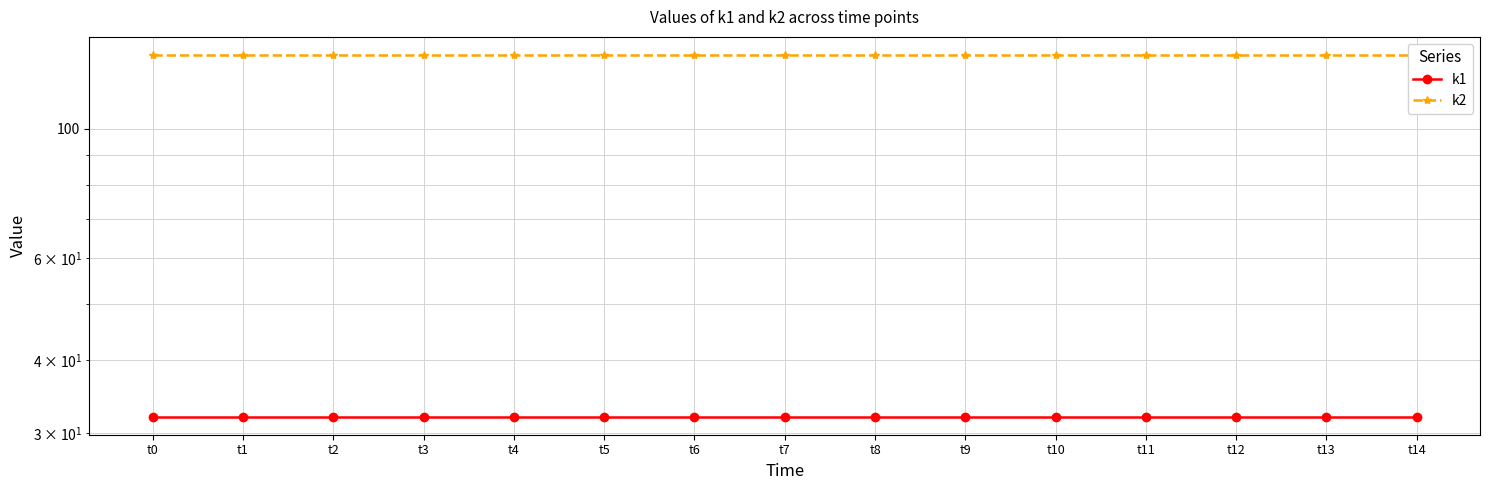

Which has a higher value, t7 or t13?

t7